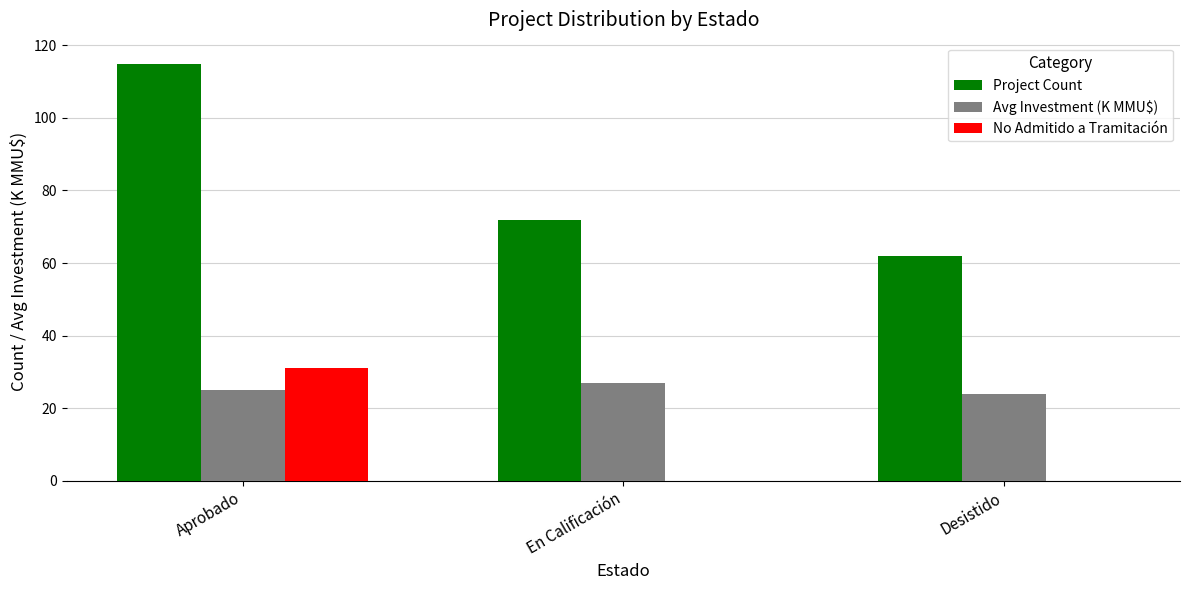

What is the maximum value shown in the chart?

115